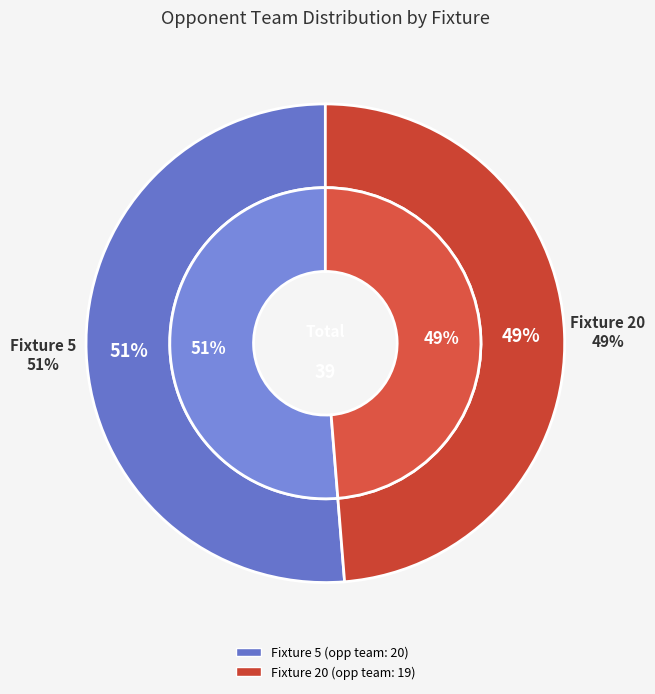

Is the sum of 20 and 5 greater than half?

Yes